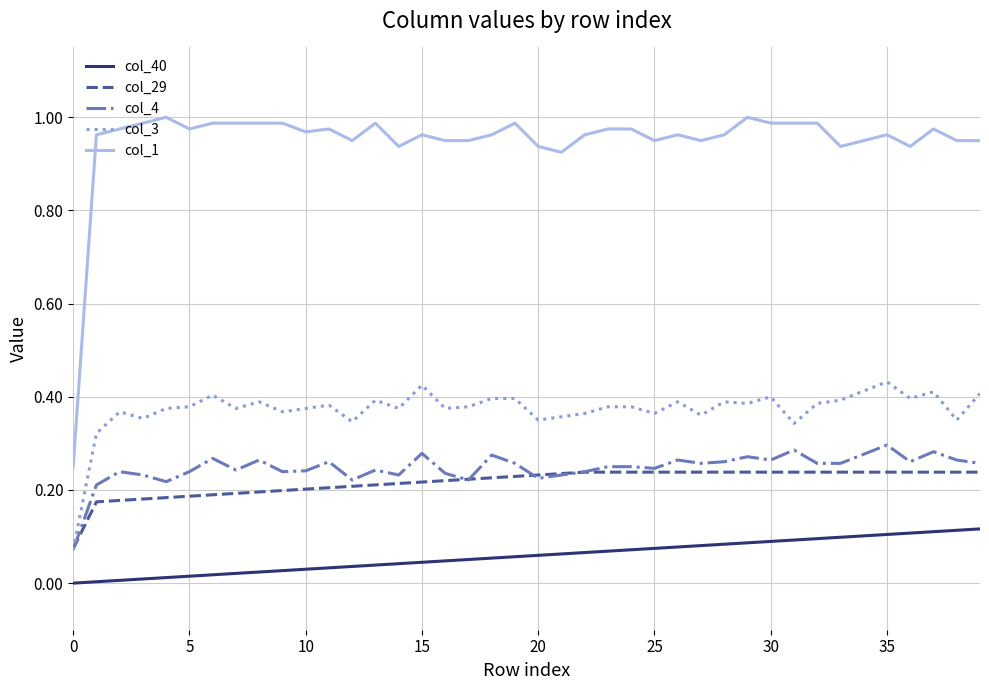

Which series has the largest total across all categories?

col_1